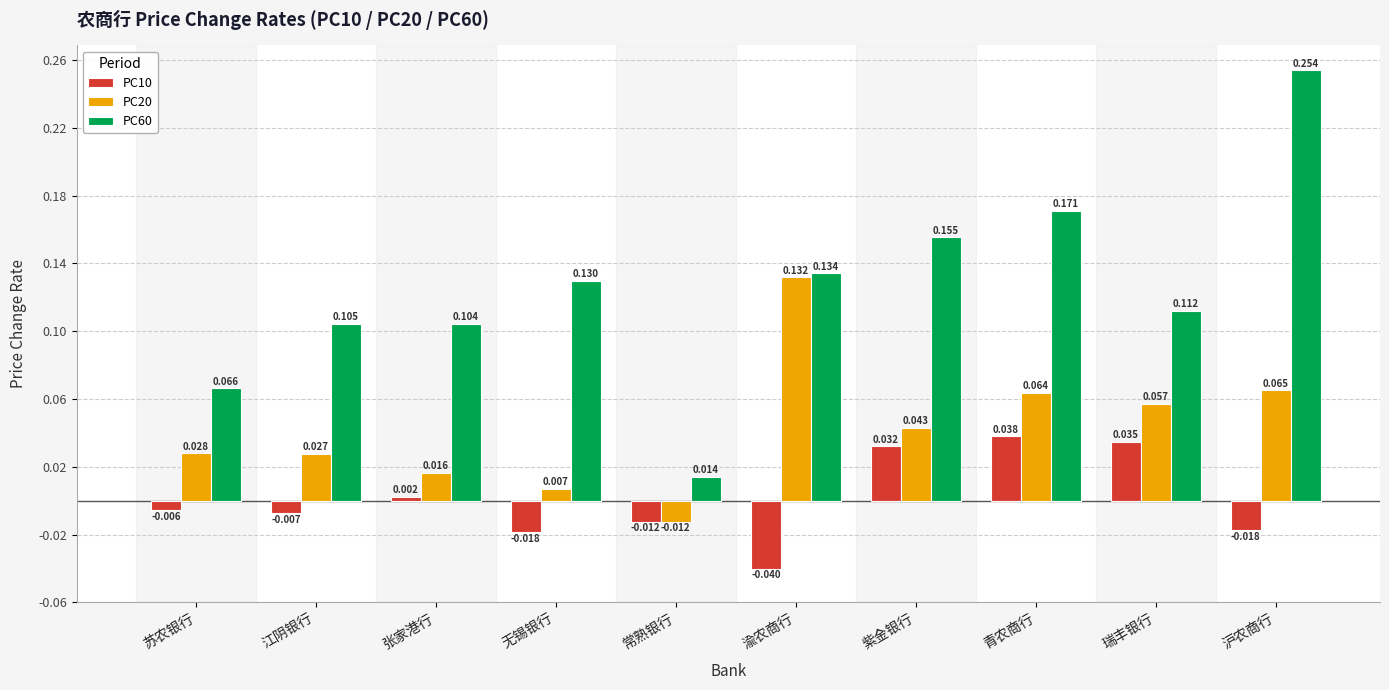

Which label corresponds to the largest value in the chart?

沪农商行